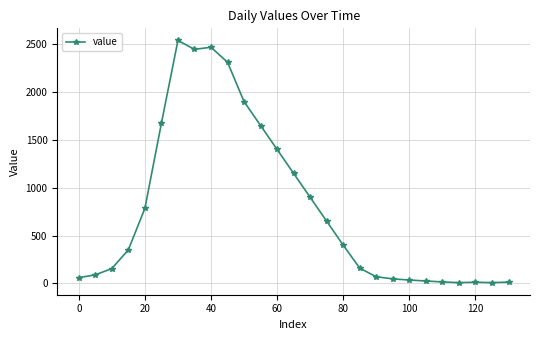

What is the maximum value shown in the chart?

2539